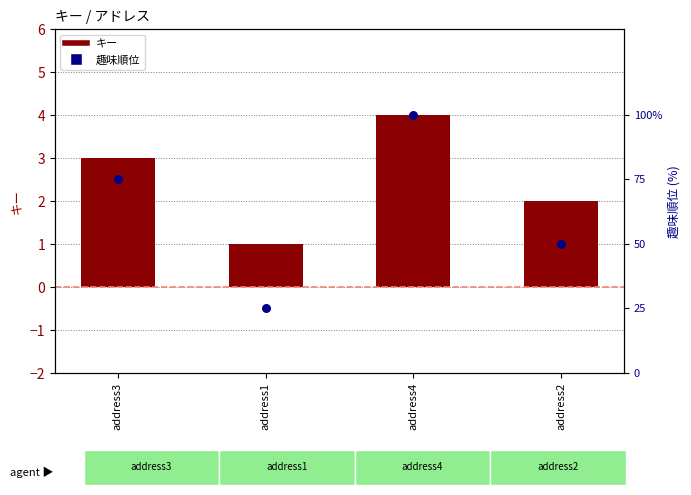

Which series contains the lowest Y value?

キー